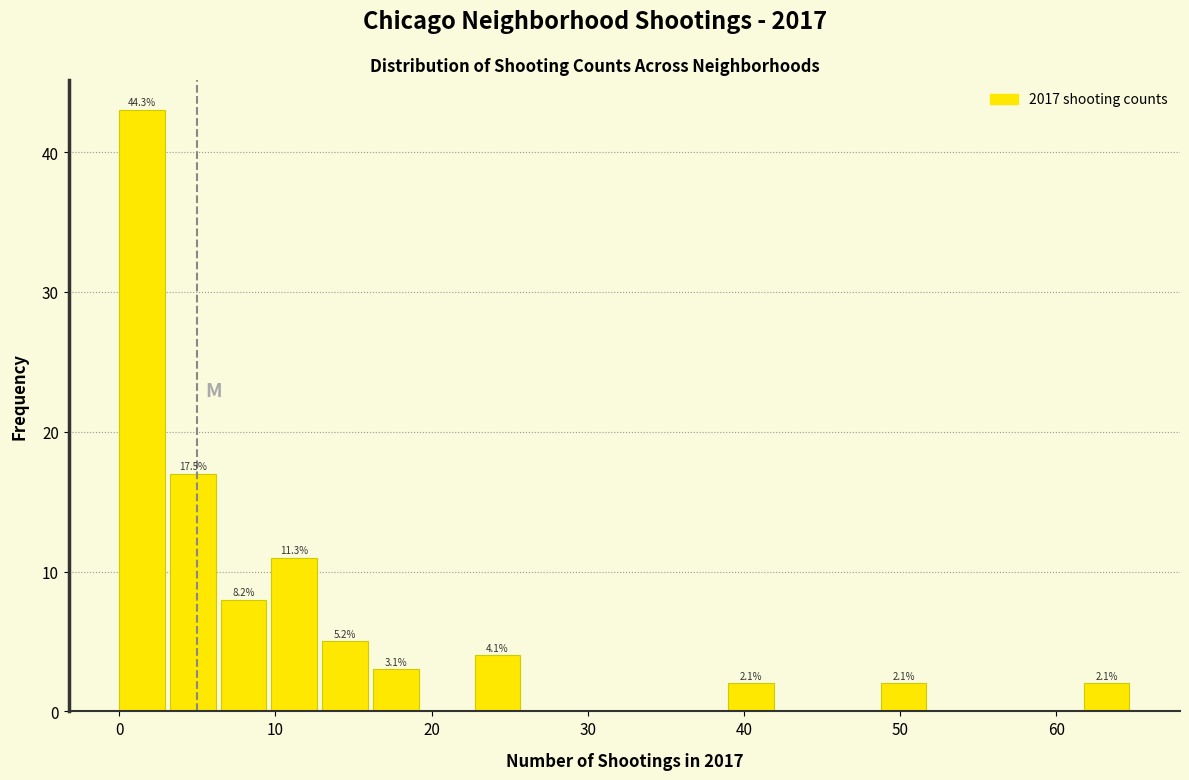

Around what value on the x-axis is the tallest bar? Give the approximate position of its centre, as read against the axis.

1